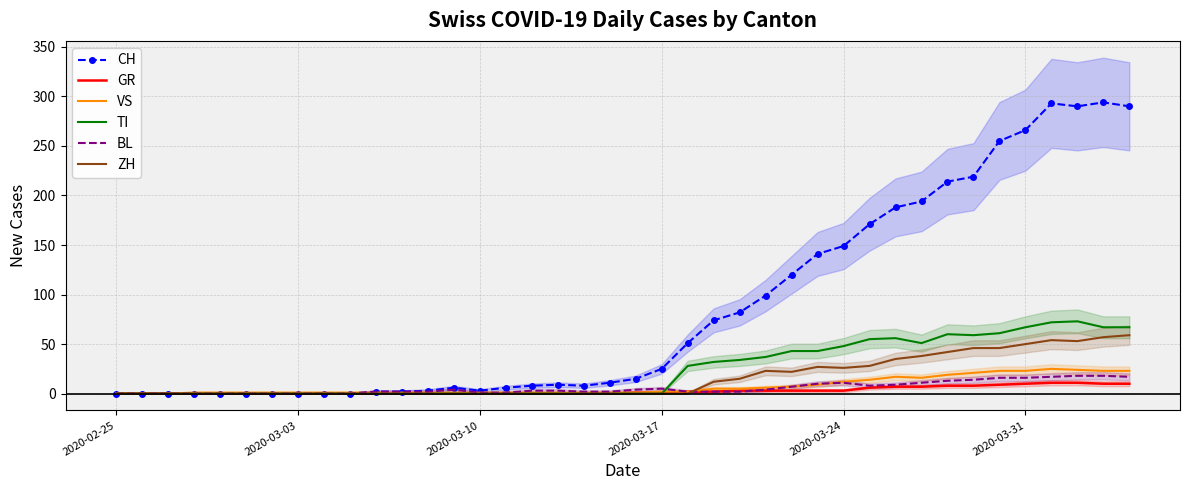

How many distinct data groups are displayed?

6